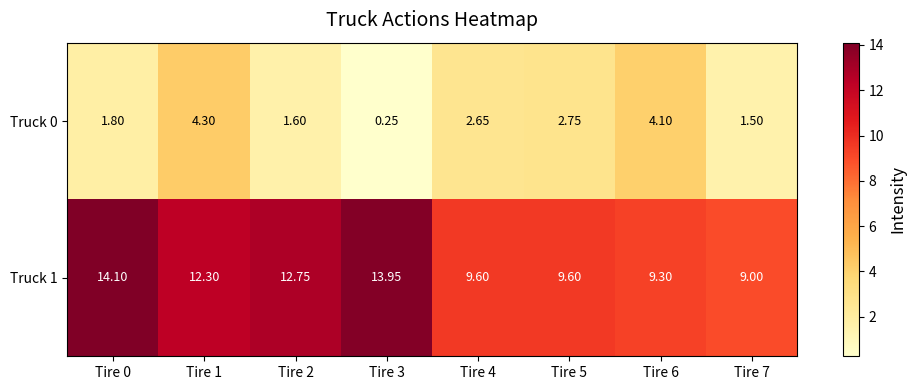

Is the value of Truck 1 at Tire 5 greater than the value of Truck 0 at Tire 1?

Yes